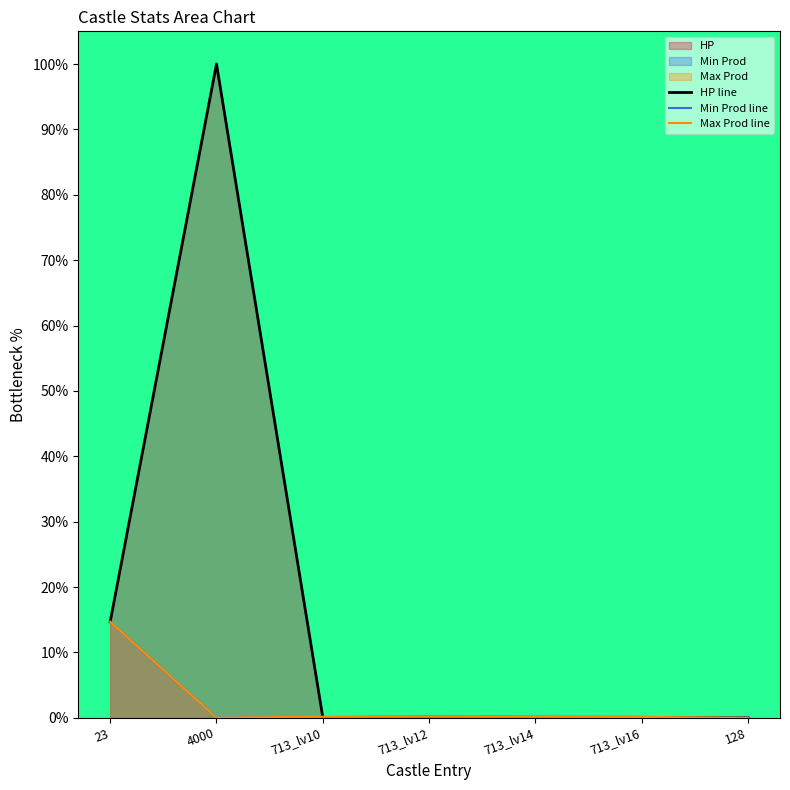

How many lines are shown in the chart?

3